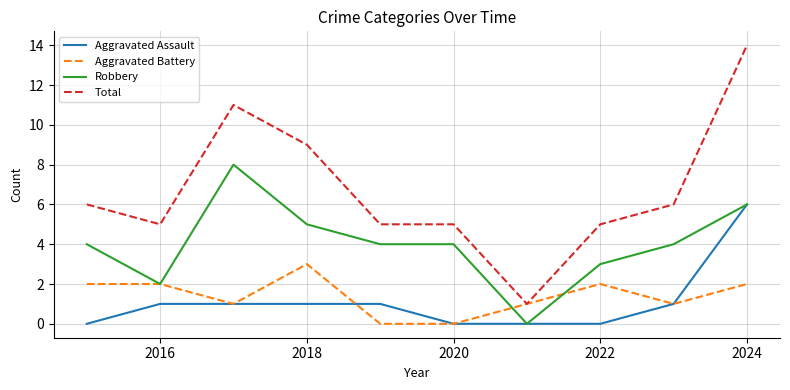

What is the greatest value displayed?

14